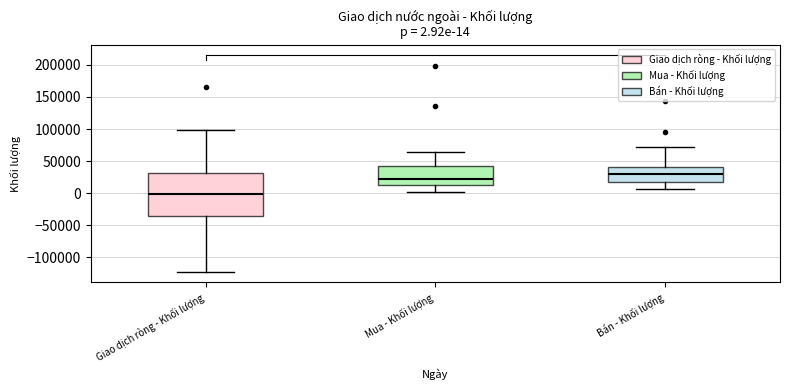

Which box has the highest median line?

Bán - Khối lượng